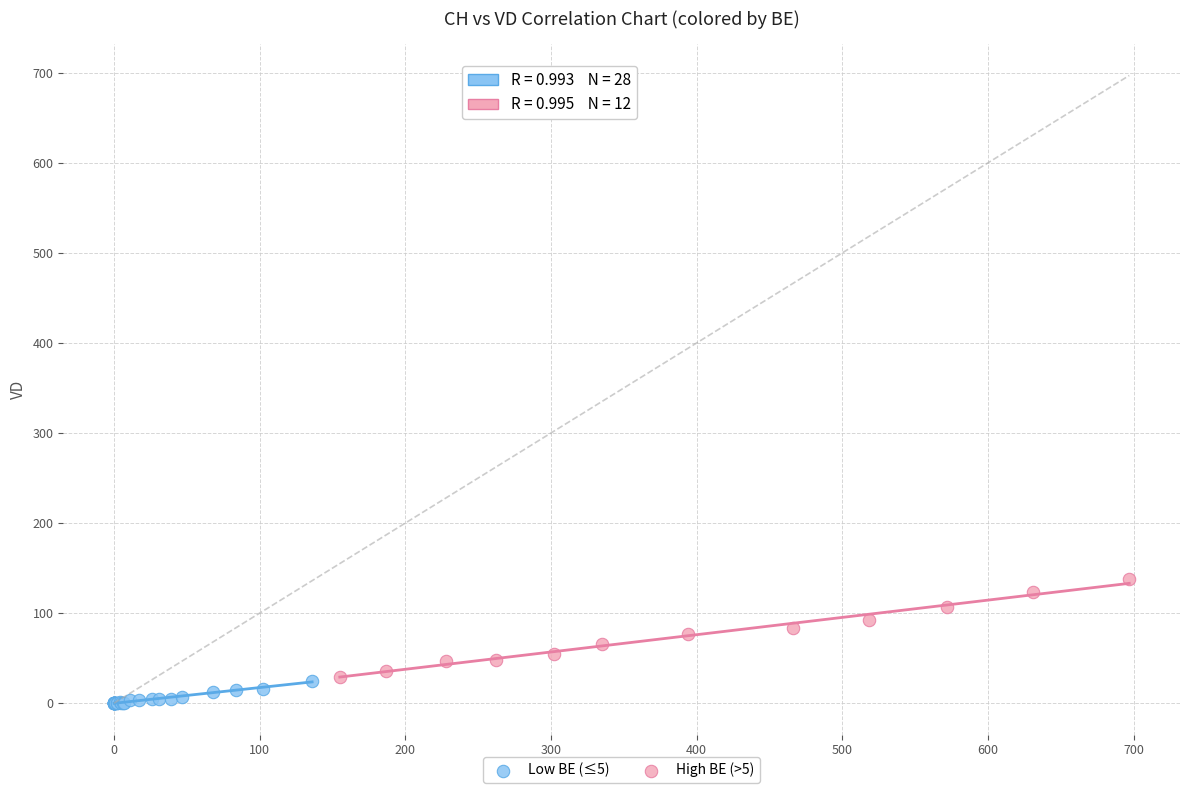

Which series contains the lowest Y value?

Low BE (≤5)